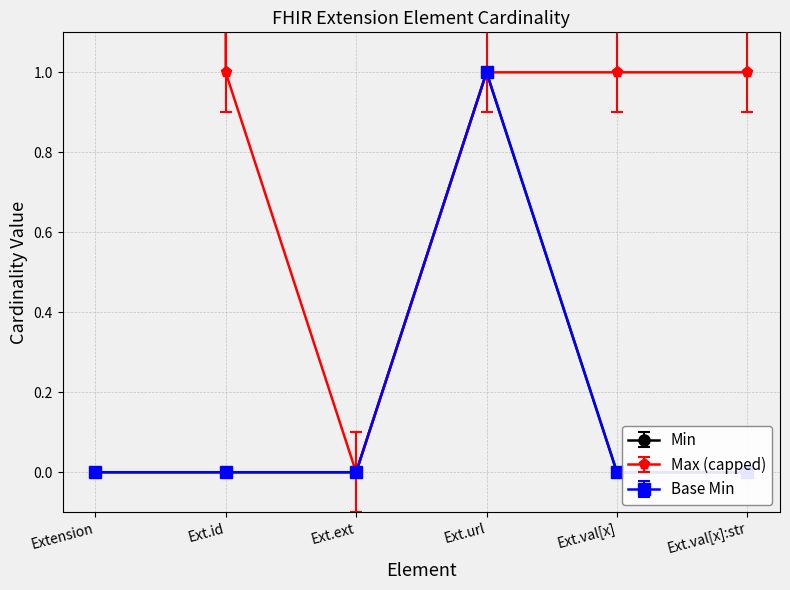

True or false: Min and Max_numeric cross at least once.

False